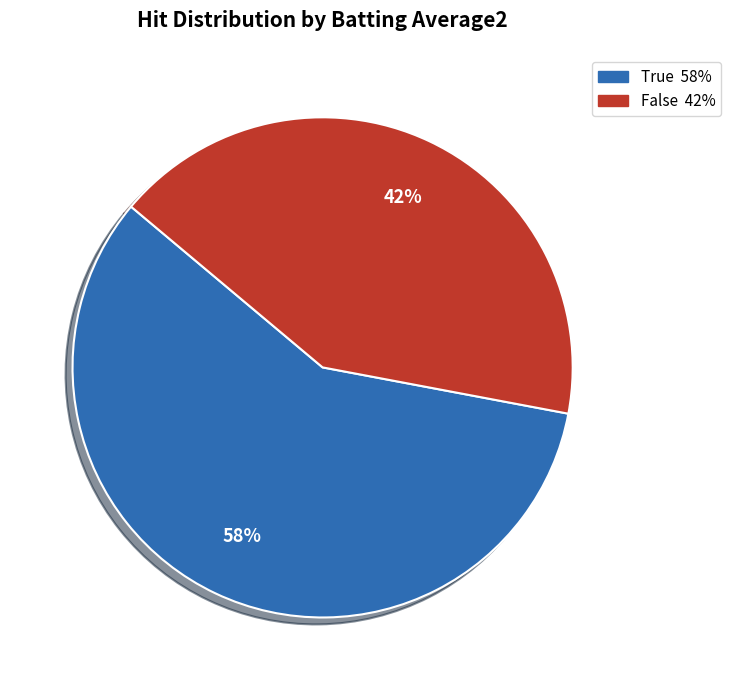

How many slices are in this pie chart?

2